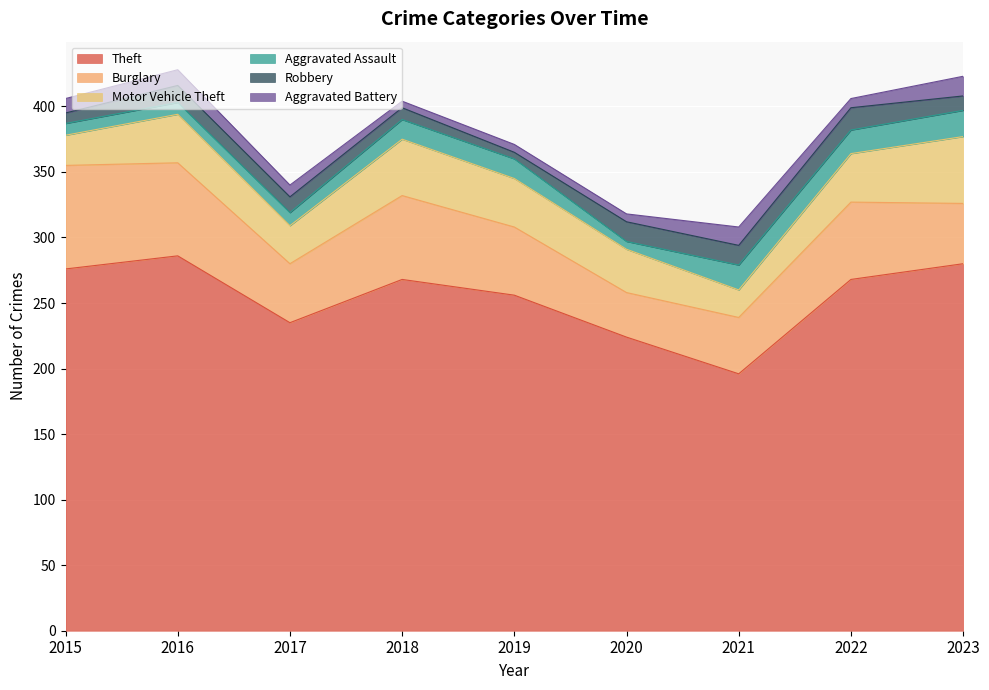

What is the total value across all series at 2016?

428